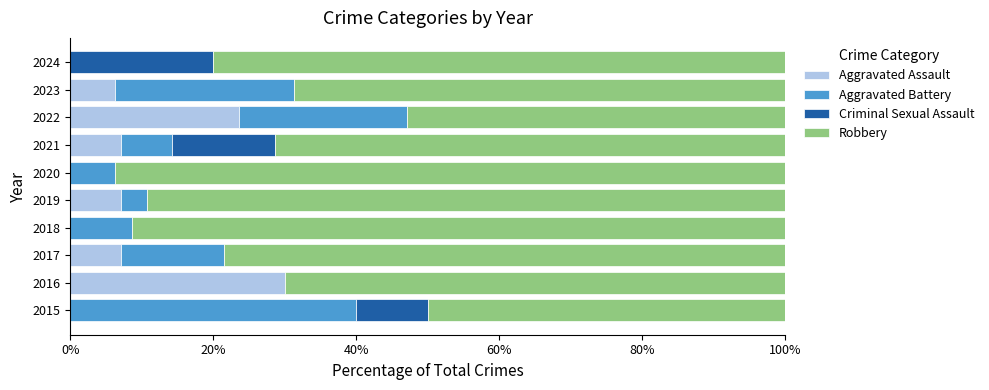

The value of Aggravated Assault at 2016 is 30.0. True or false?

True